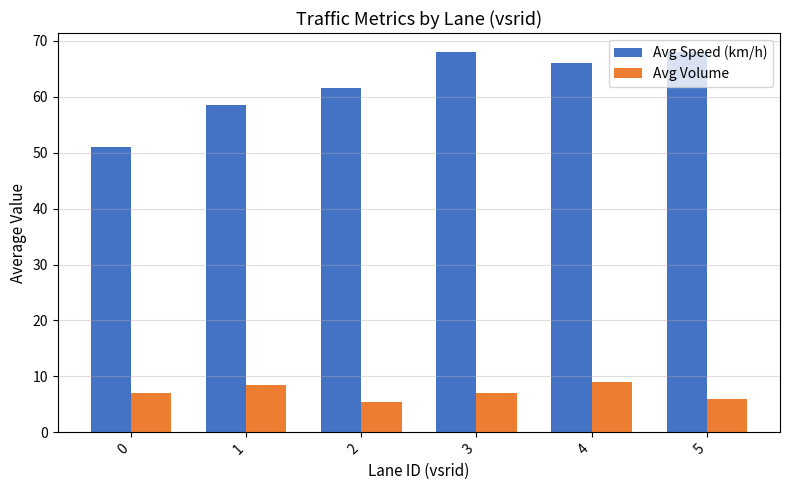

What is the difference between the maximum and minimum values in the Avg Speed (km/h) series?

17.0